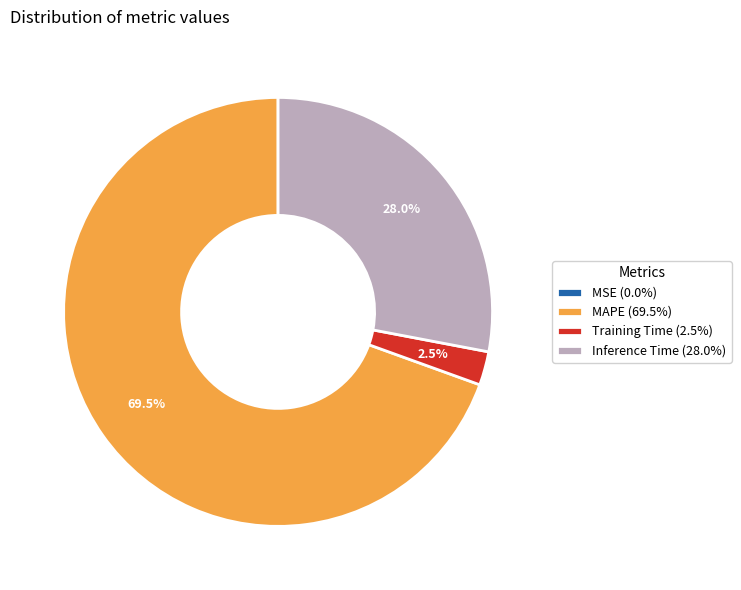

Combined, do Training Time (2.5%) and MAPE (69.5%) account for over 50%?

Yes